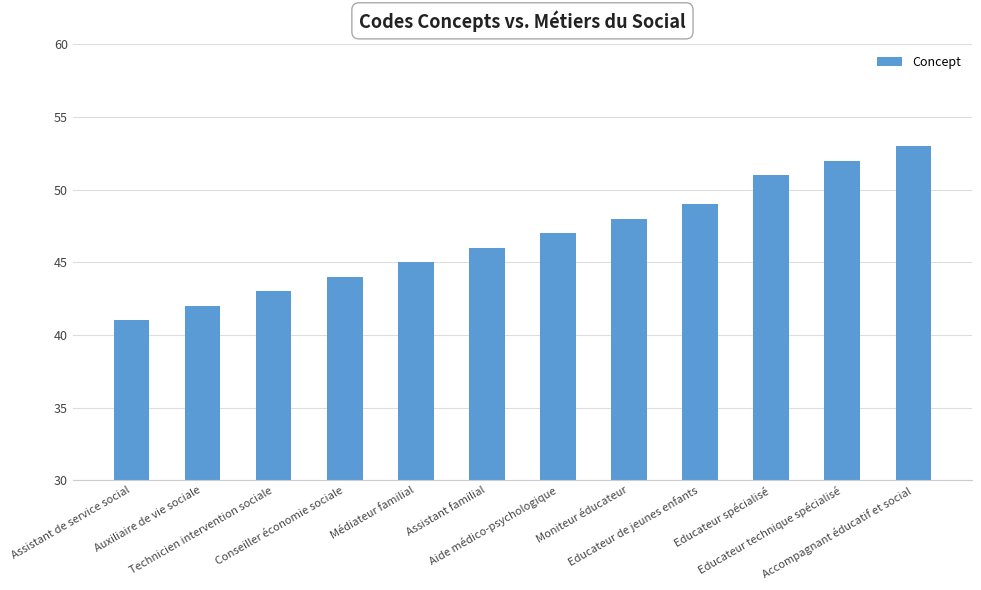

What is the change in value from Moniteur éducateur to Accompagnant éducatif et social?

+5